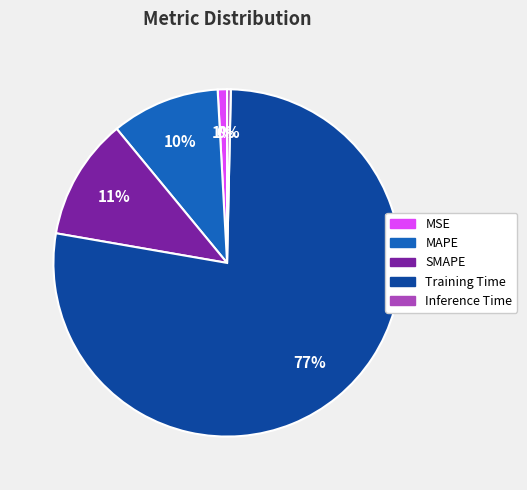

Which slice is the largest?

Training Time